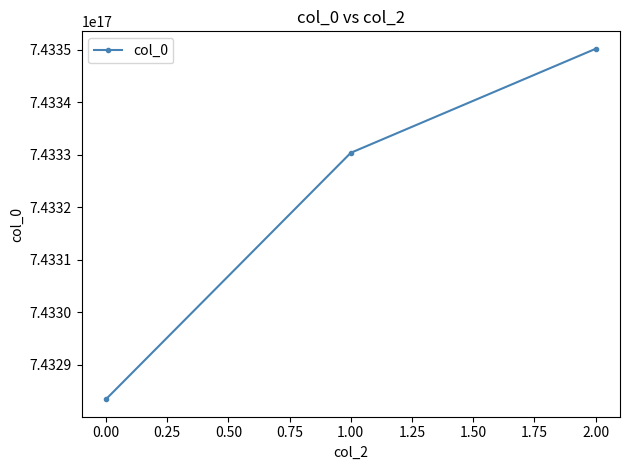

Rank the categories by value from highest to lowest.

2.00, 1.00, 0.00